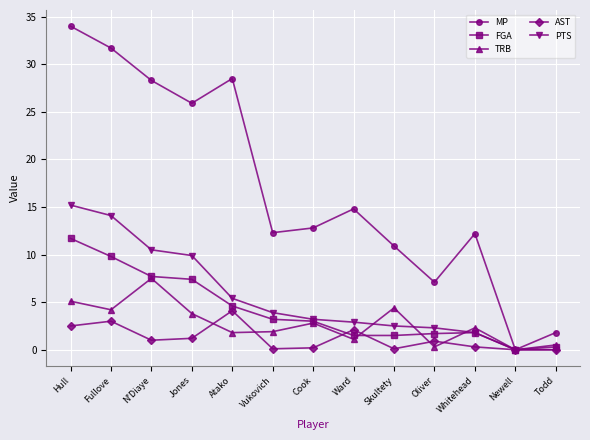

List the series in order of their peak value, highest first.

MP, PTS, FGA, TRB, AST